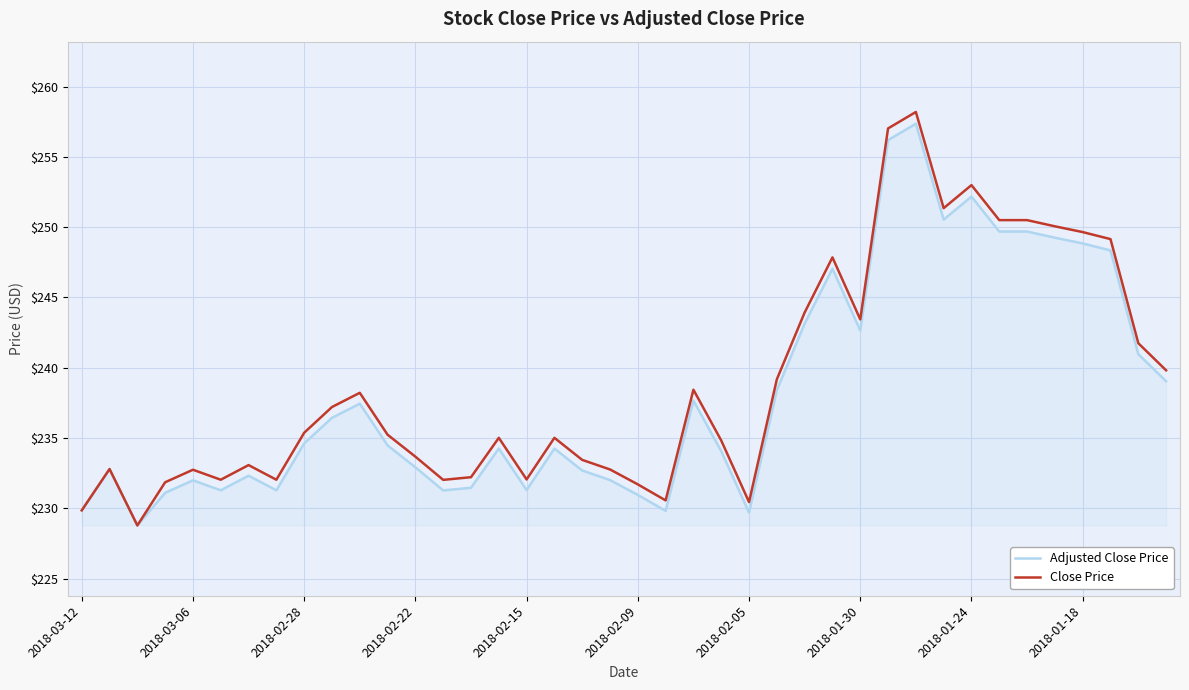

What is the greatest value displayed?

258.2